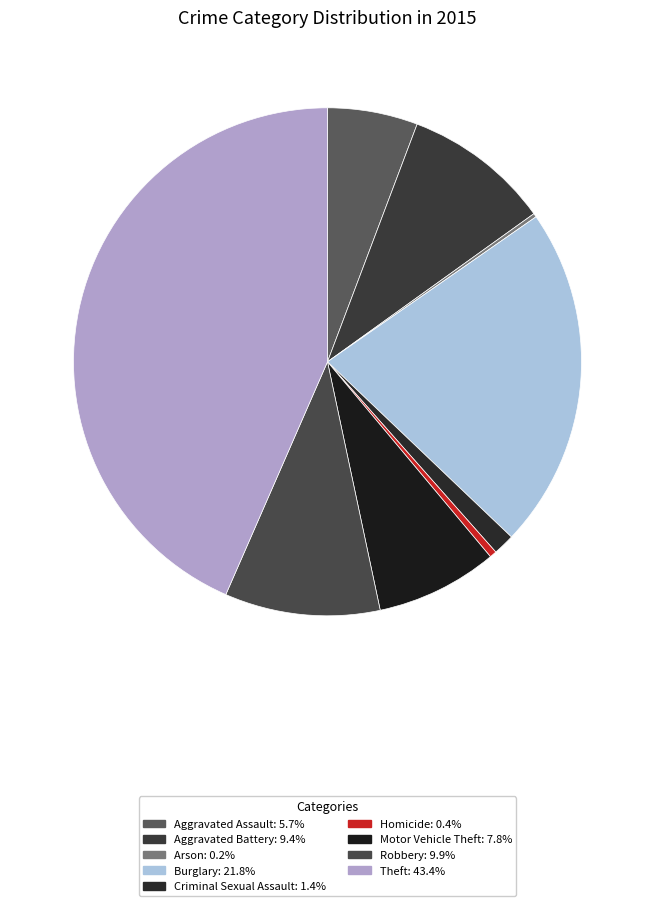

Is there any slice that represents more than half of the pie?

No